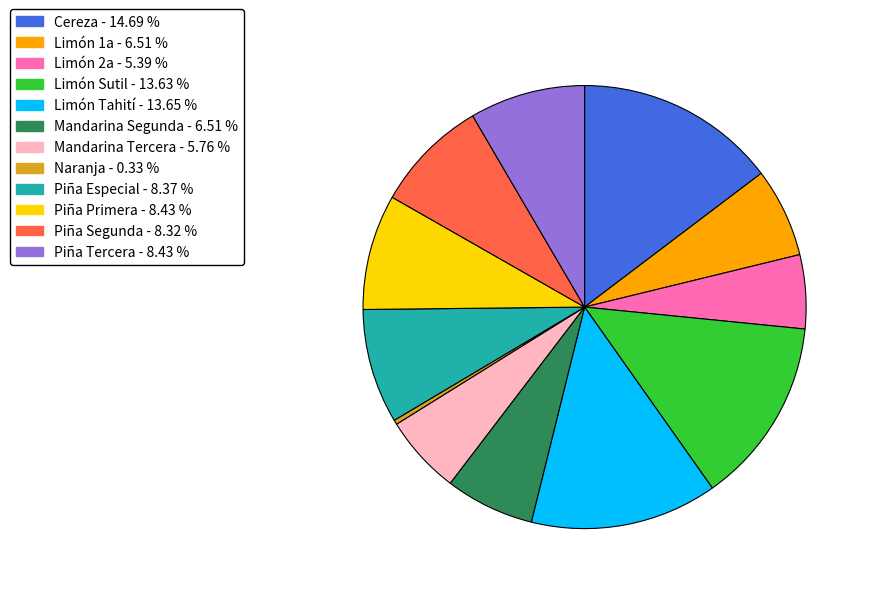

Which slice is the smallest?

Naranja